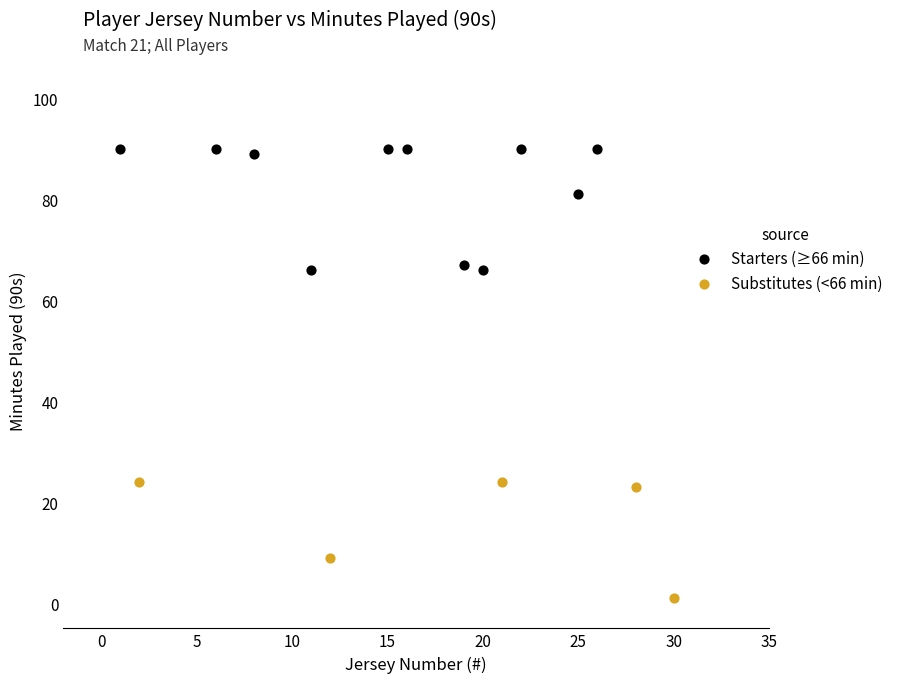

Which series reaches the minimum Y coordinate?

Substitutes (<66 min)